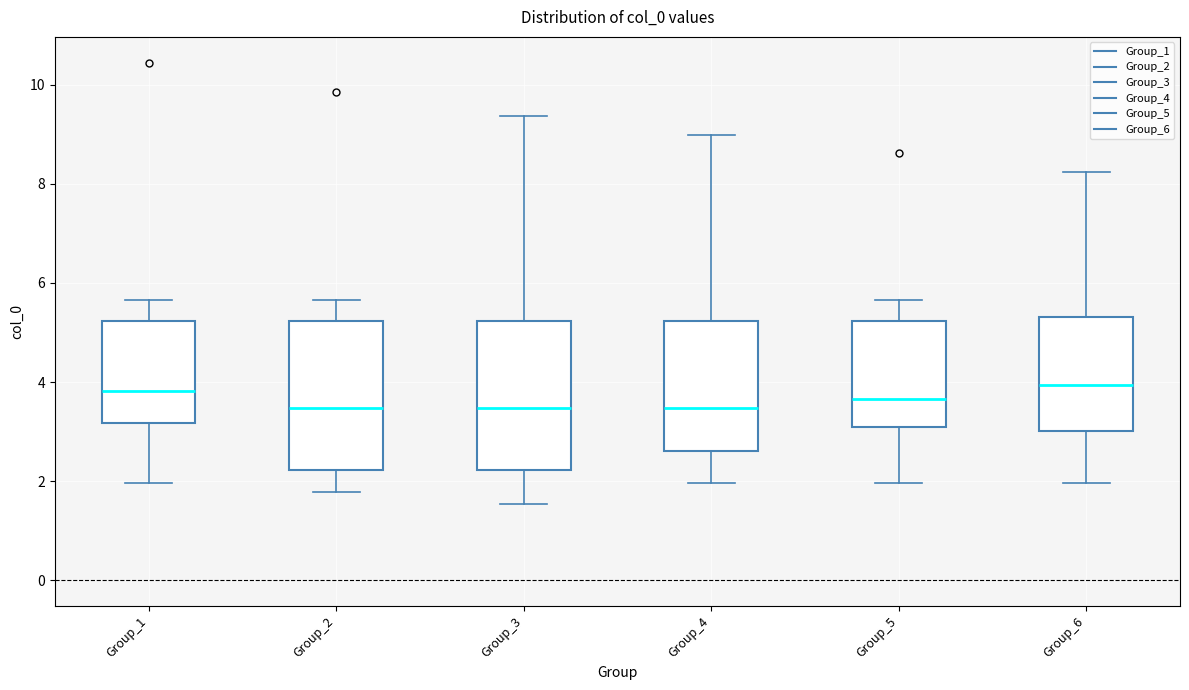

Reading left to right, read every box against the y-axis: the position of its median line, the range the box covers, and the ends of its whiskers. The values are not printed on the chart, so give them approximately, as read against the axis.

Group_1: median 3.8, box 3.2 to 5.2, whiskers 2.0 to 5.6
Group_2: median 3.4, box 2.2 to 5.2, whiskers 1.8 to 5.6
Group_3: median 3.4, box 2.2 to 5.2, whiskers 1.6 to 9.4
Group_4: median 3.4, box 2.6 to 5.2, whiskers 2.0 to 9.0
Group_5: median 3.6, box 3.0 to 5.2, whiskers 2.0 to 5.6
Group_6: median 4.0, box 3.0 to 5.4, whiskers 2.0 to 8.2